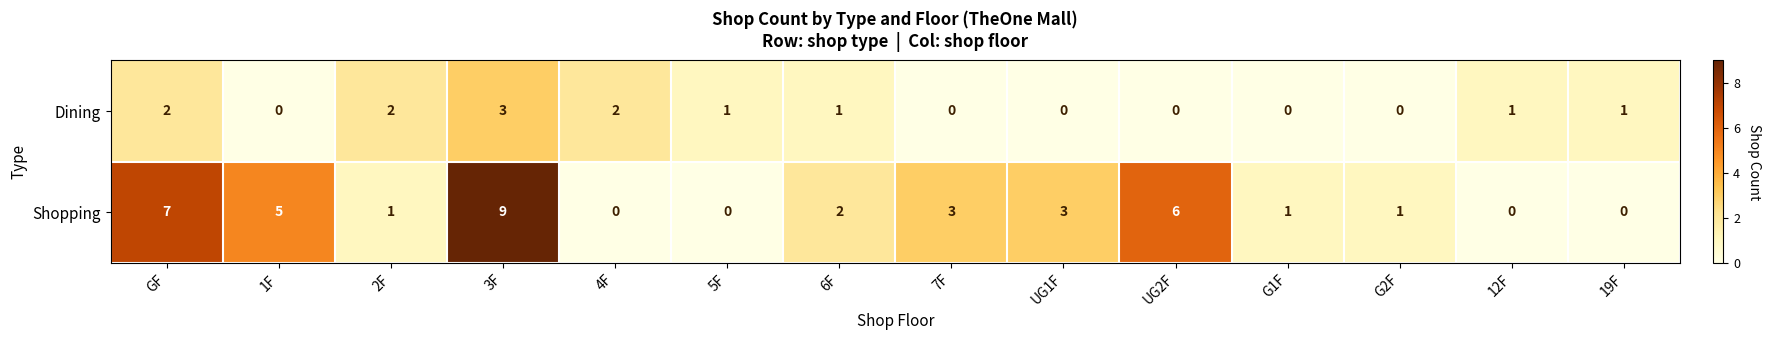

Rank the series by their average value, from highest to lowest.

Shopping, Dining